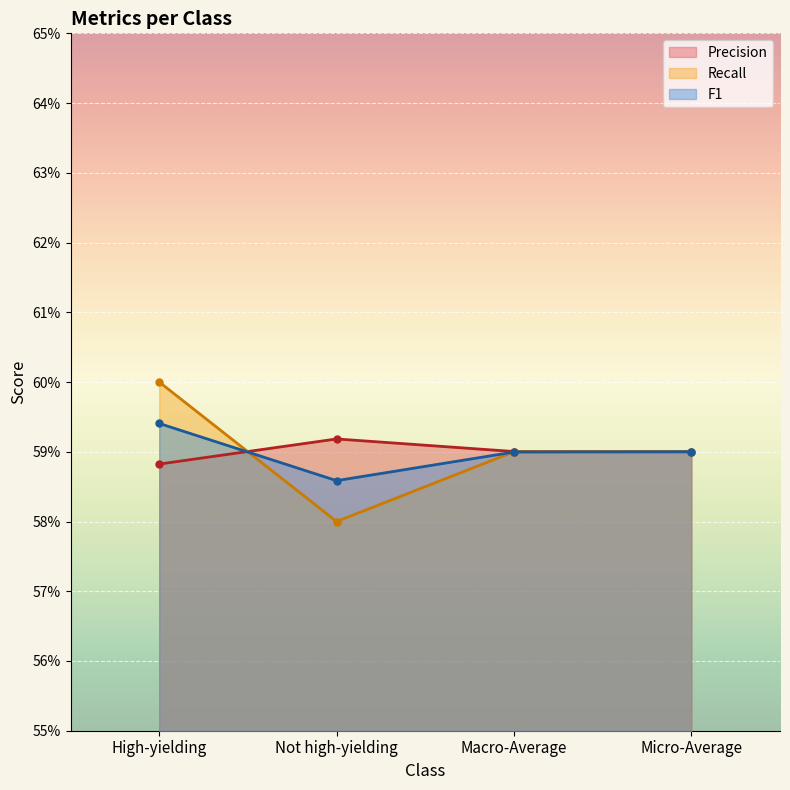

What is the value of the Precision point at the 2nd from the left?

0.6